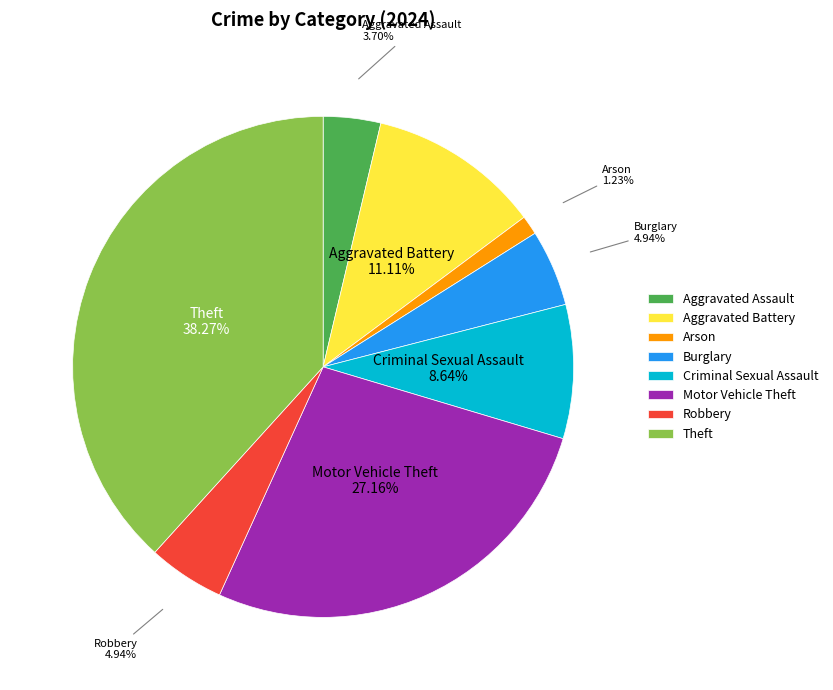

Is it true that Robbery is 5% of the pie?

True